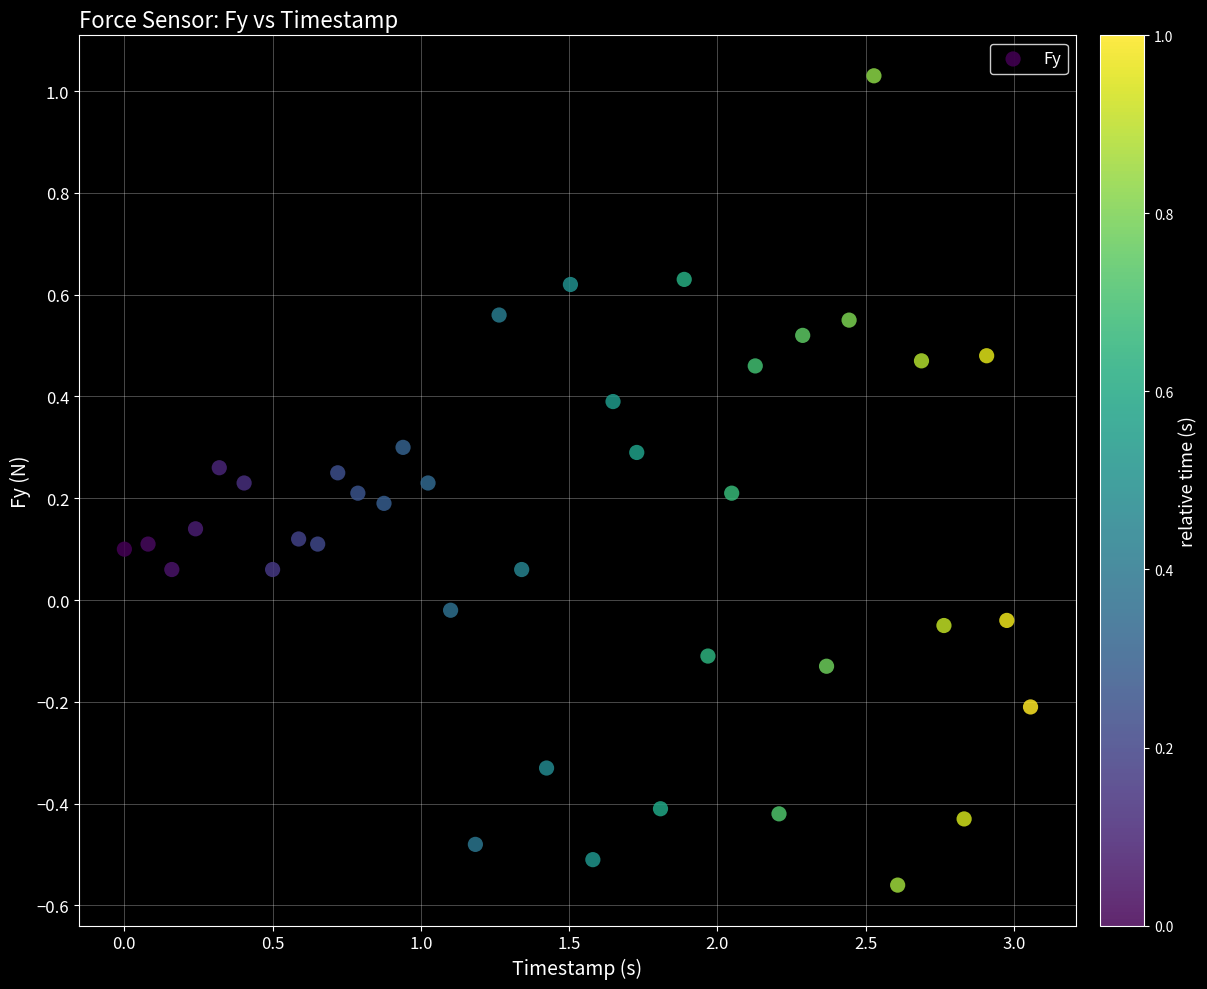

What is the range of Y values (max minus min)?

1.6